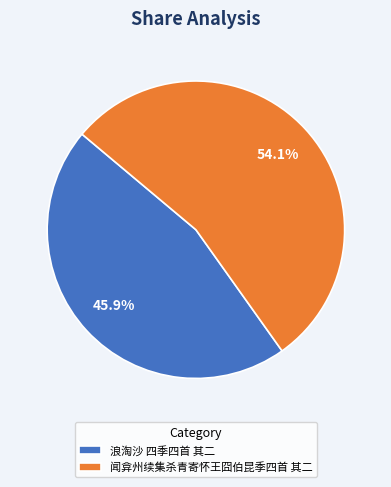

Is it true that 闻弇州续集杀青寄怀王囧伯昆季四首 其二 is 60% of the pie?

False